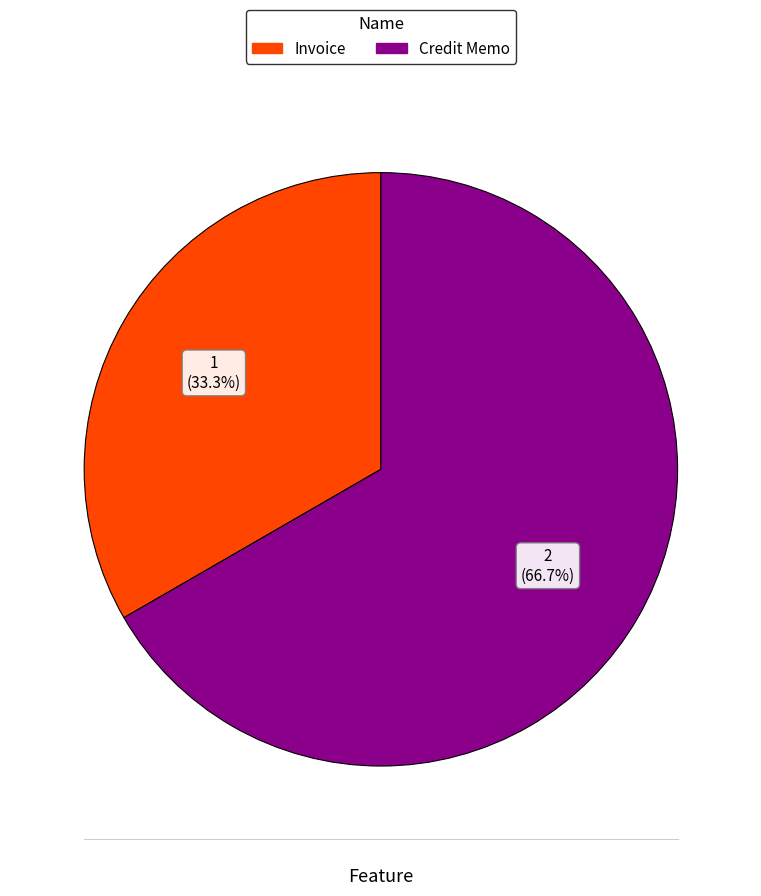

Combined, what portion of the pie is Invoice and Credit Memo?

100.0%